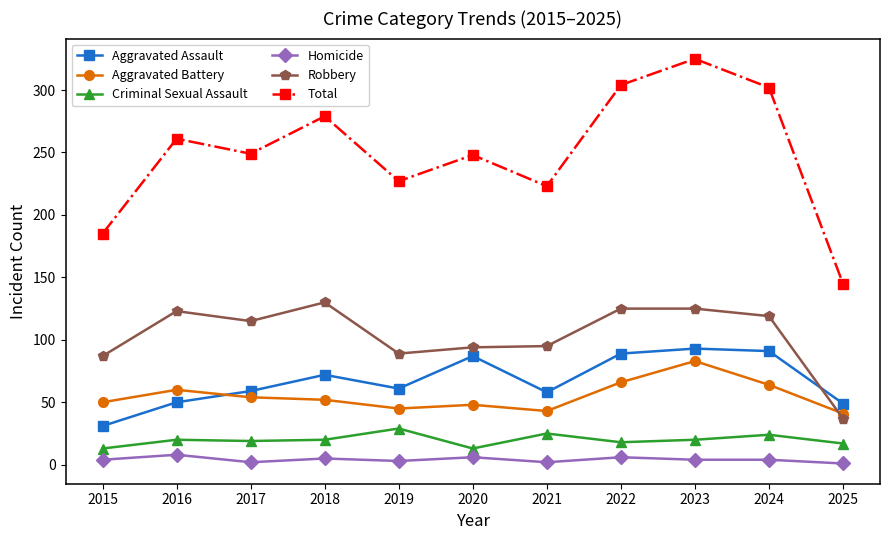

Where is the first local minimum for Total?

2017